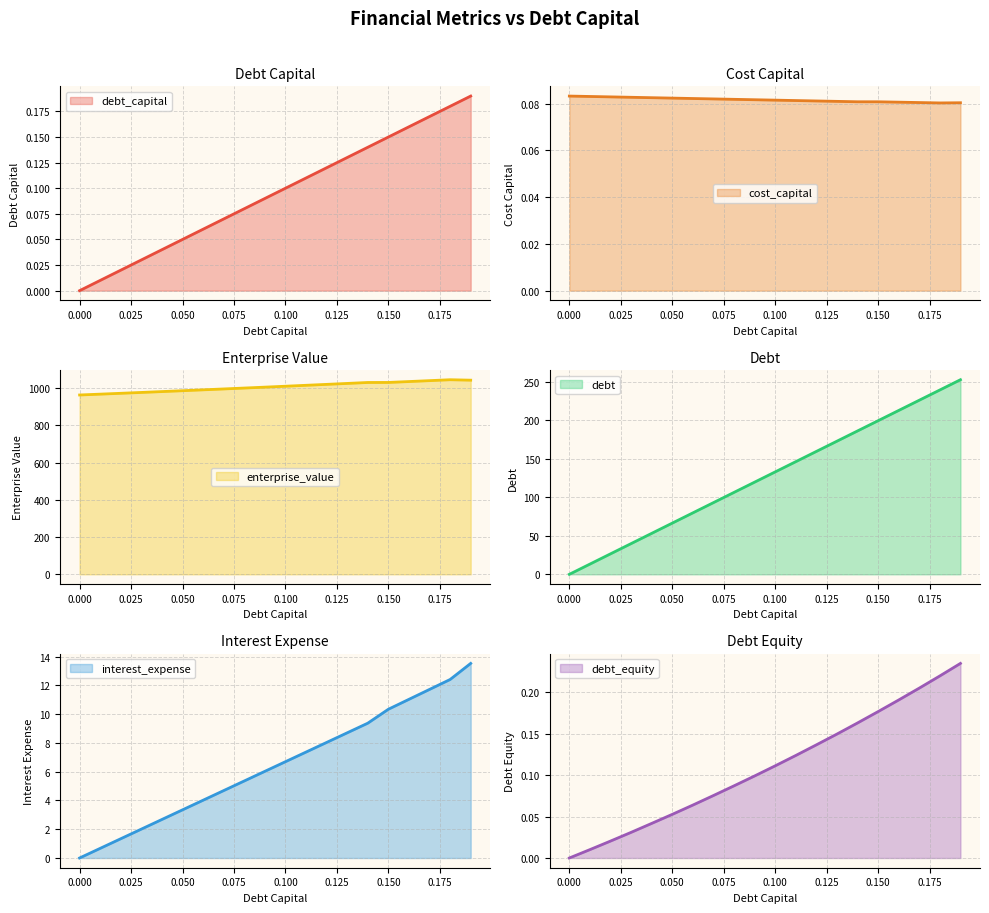

Read the debt value at 0.09.

119.8